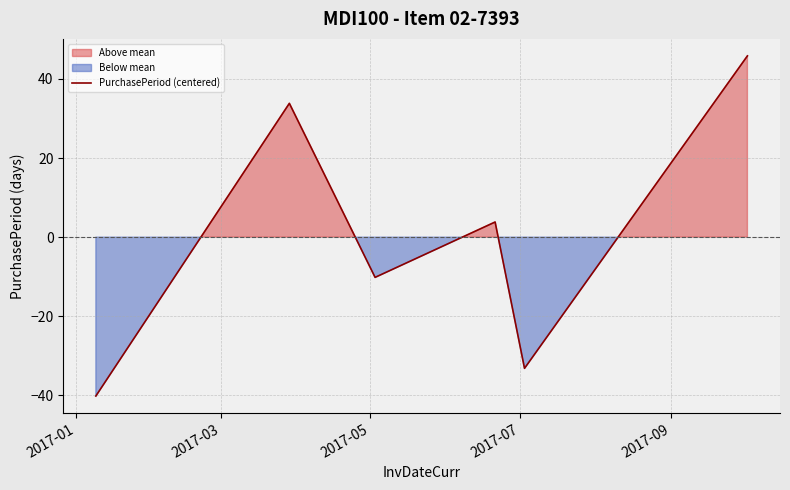

What is the minimum value for PurchasePeriod (centered)?

-40.2